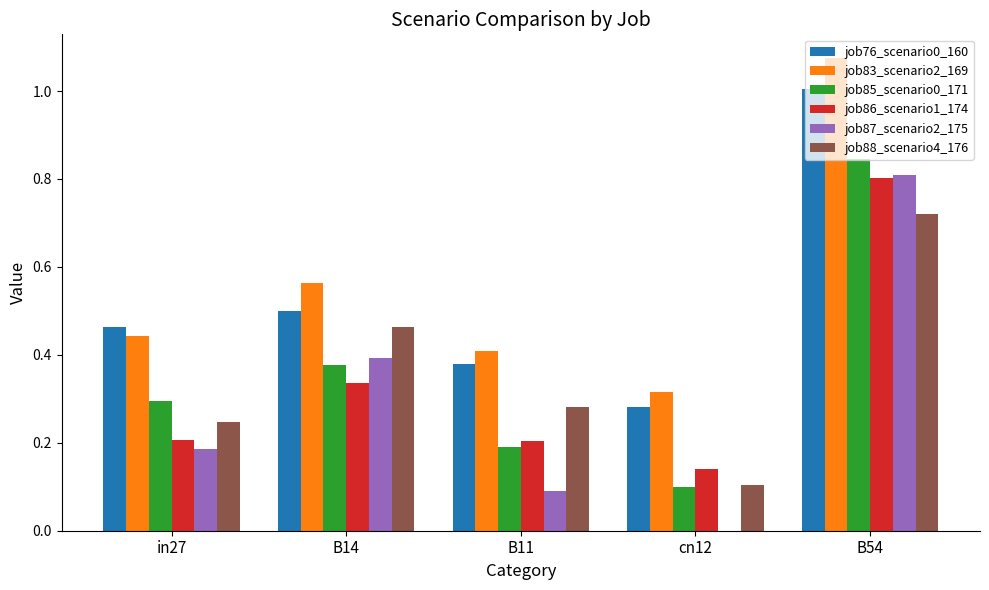

Between in27 and B14, which series saw the biggest shift?

job88_scenario4_176